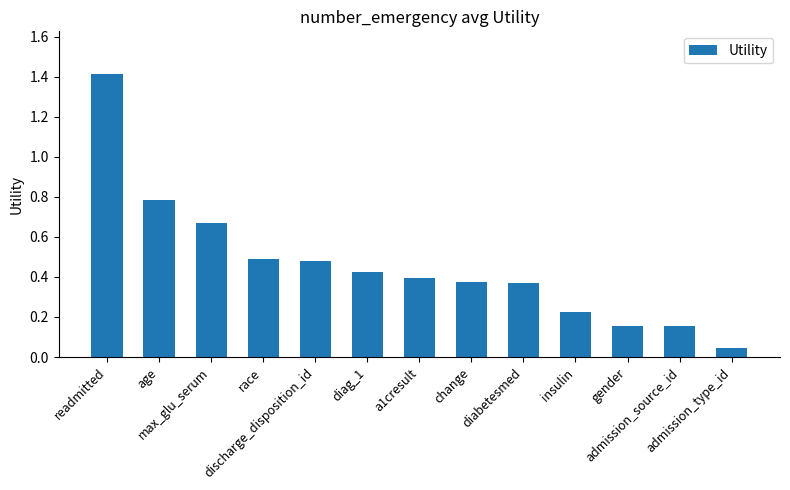

What is the difference between the maximum and second lowest values?

1.3